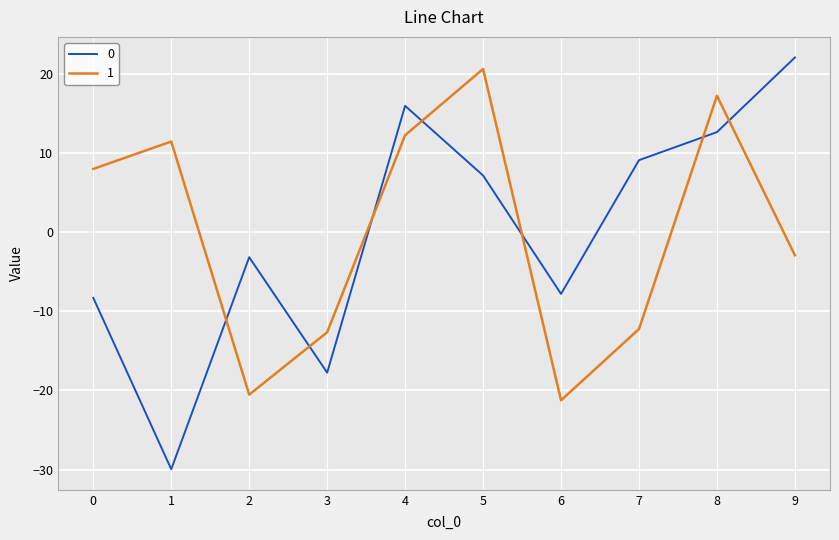

How many series are shown in this chart?

2